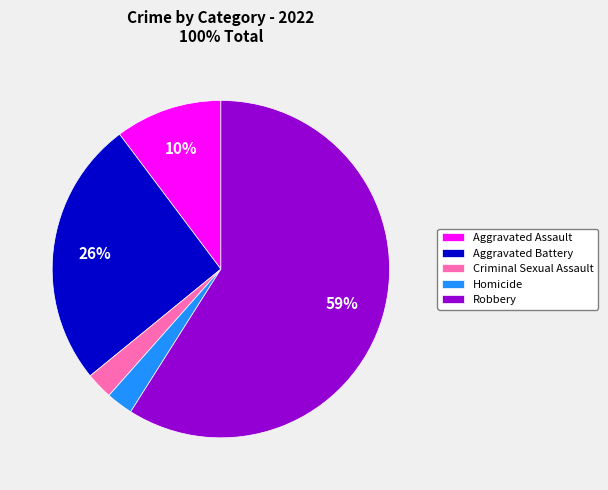

Which has a higher value, Criminal Sexual Assault or Aggravated Battery?

Aggravated Battery